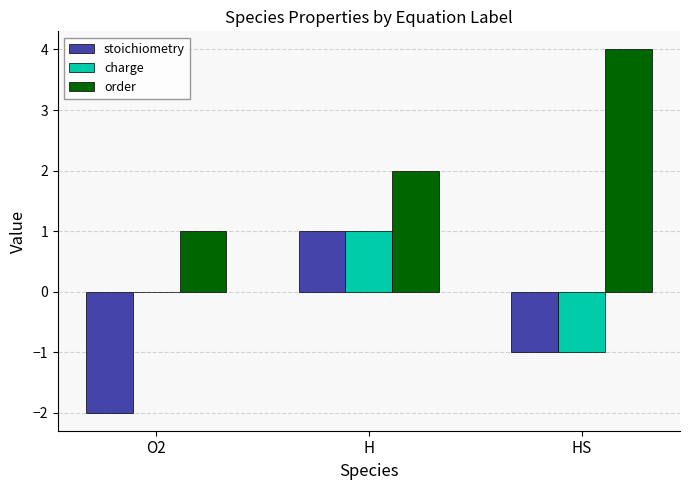

Reading left to right, list all the values displayed in this chart.

stoichiometry: -2	1	-1
charge: 0	1	-1
order: 1	2	4